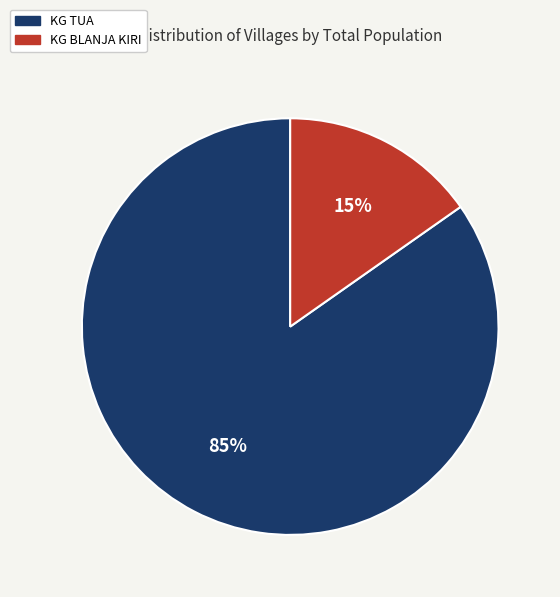

The KG BLANJA KIRI slice represents 3% of the pie. True or false?

False